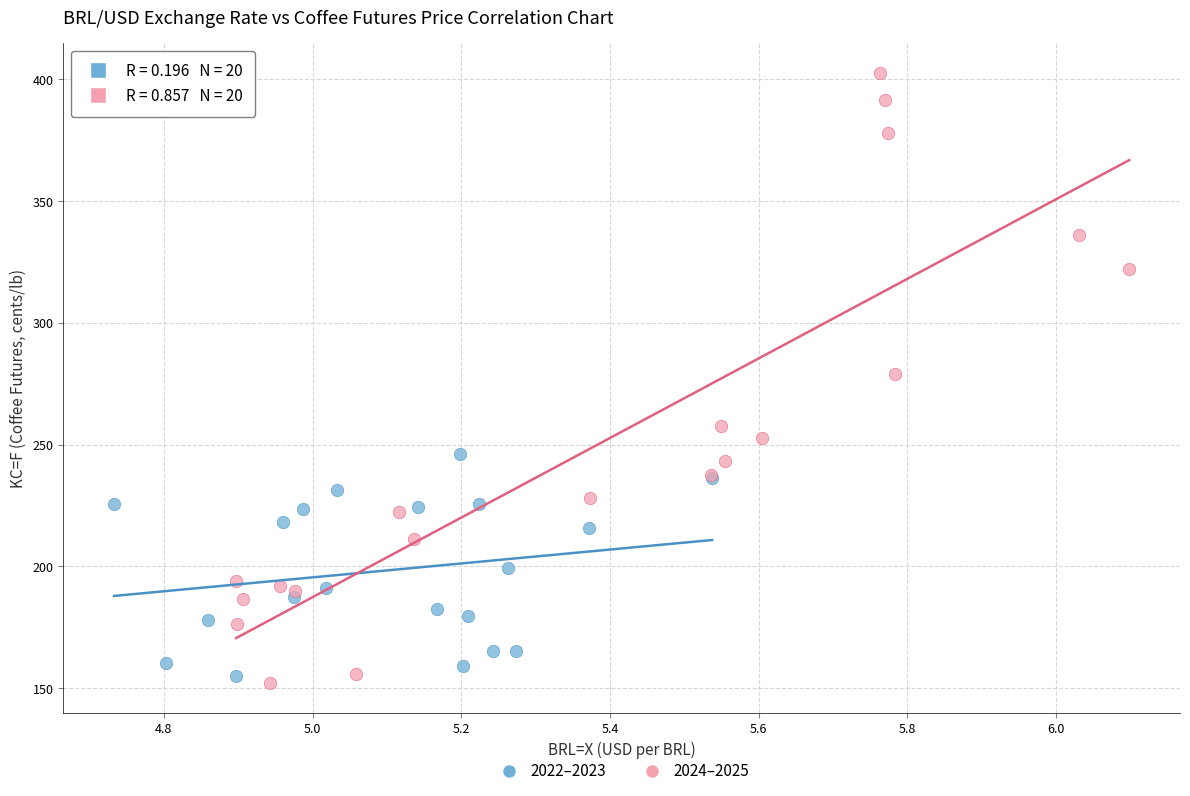

Which series has the widest spread of Y values?

2024–2025